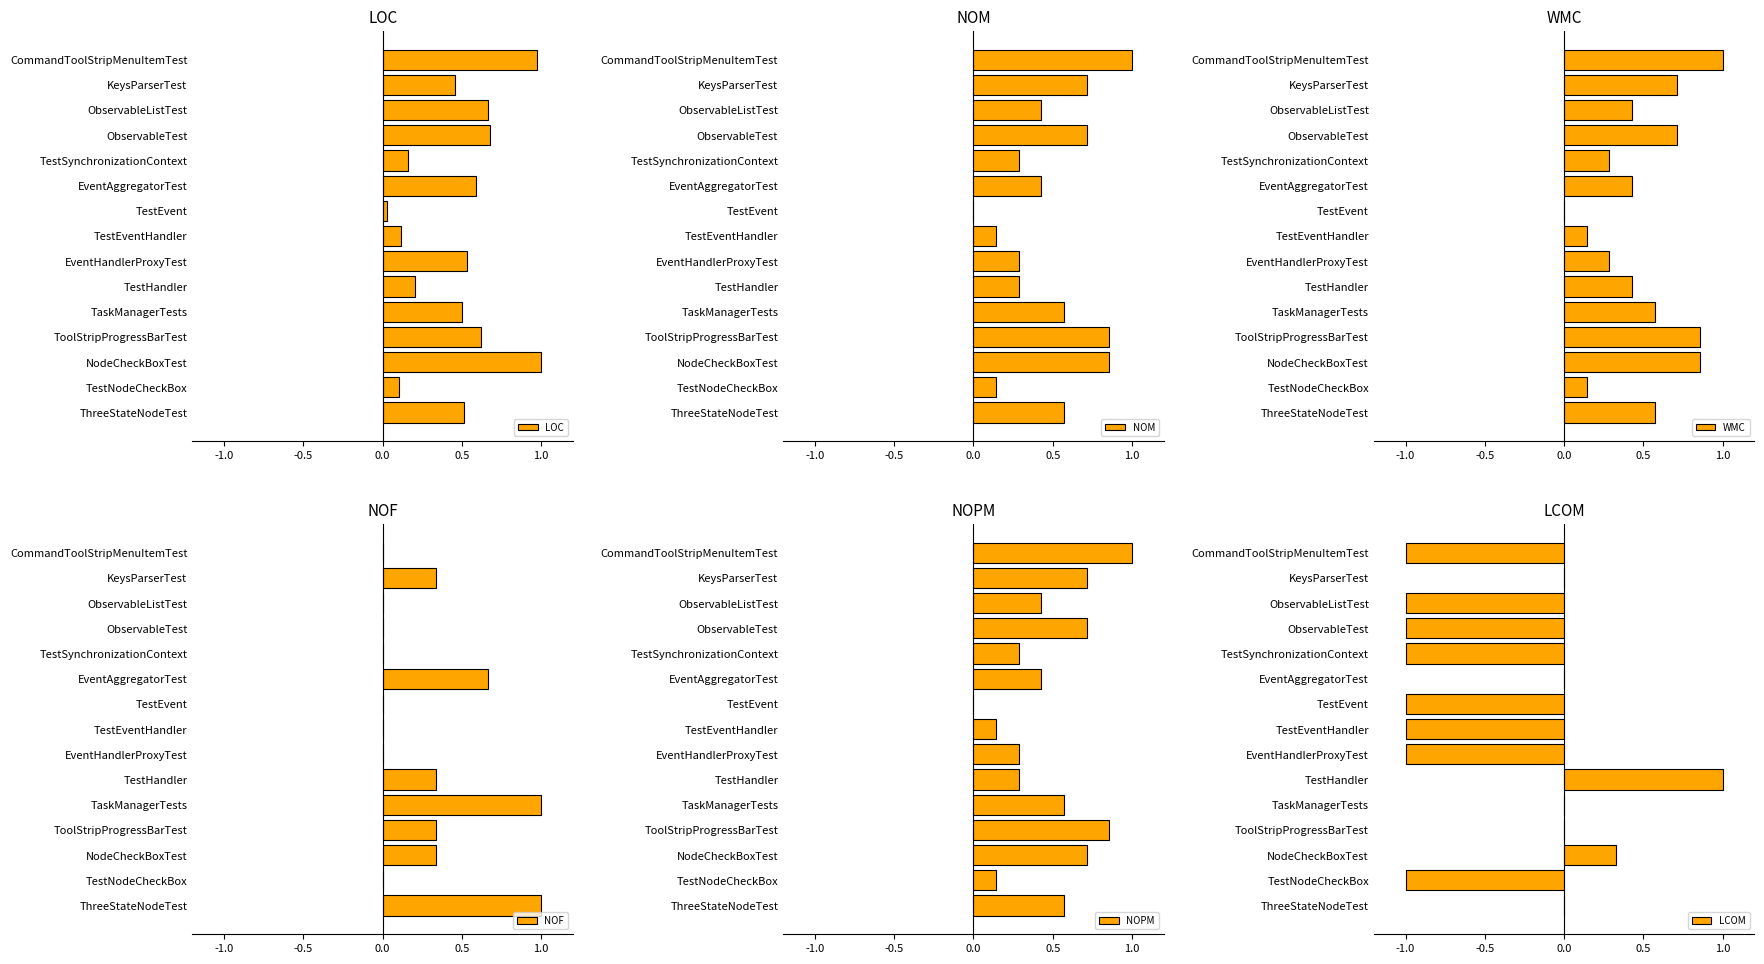

What is the difference between the LOC values at NodeCheckBoxTest and TestNodeCheckBox?

0.9